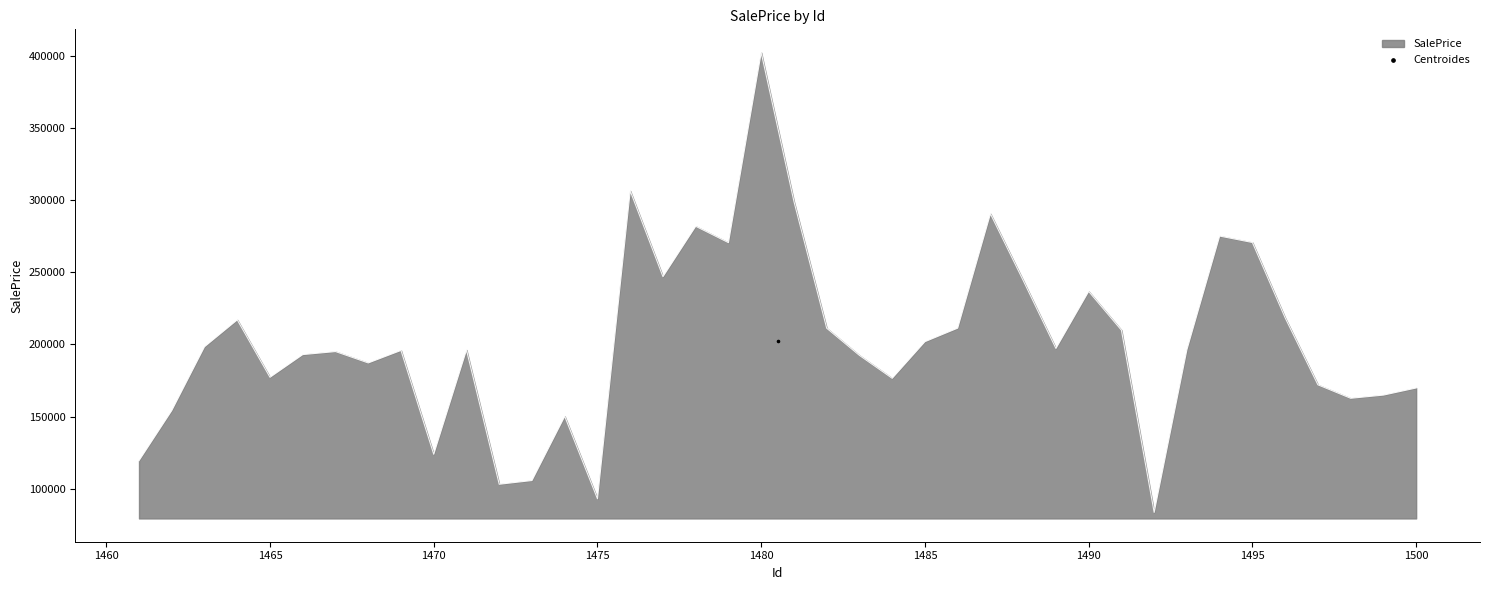

Between 1485 and 1497, which is larger?

1485